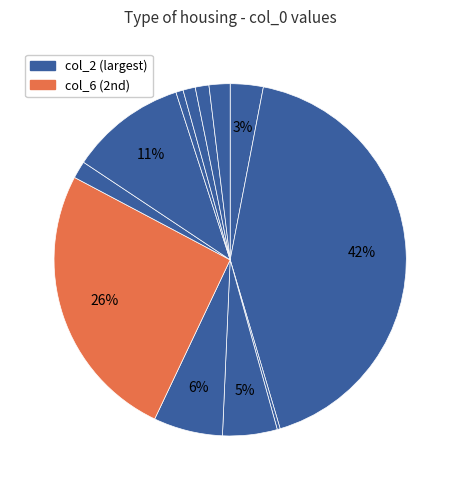

Count the number of slices in the pie.

12